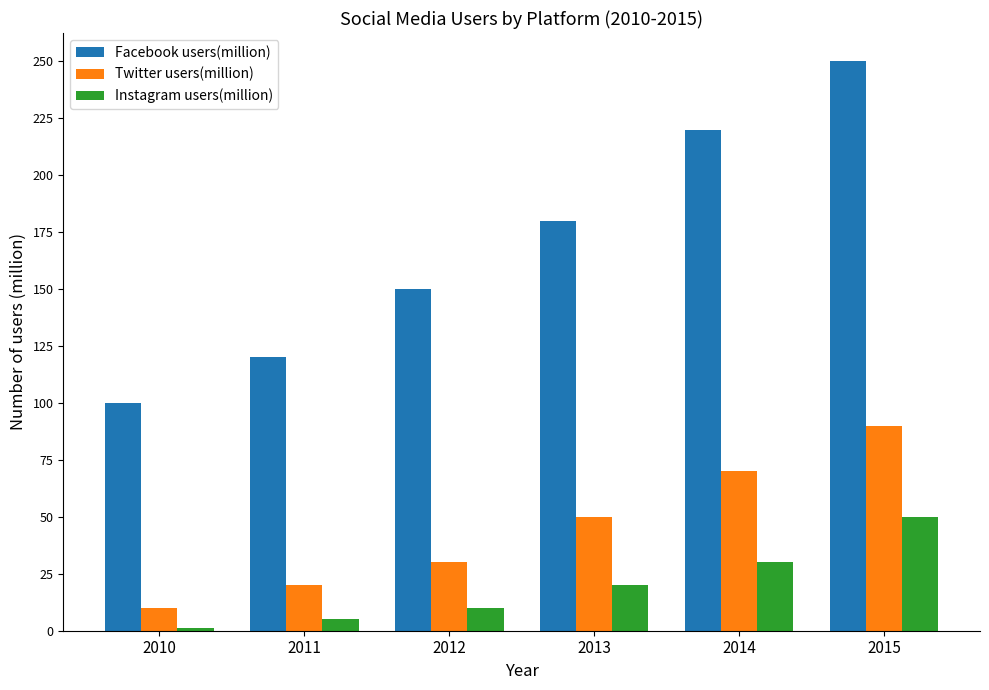

At which label is Instagram users(million) closest to 25?

2013